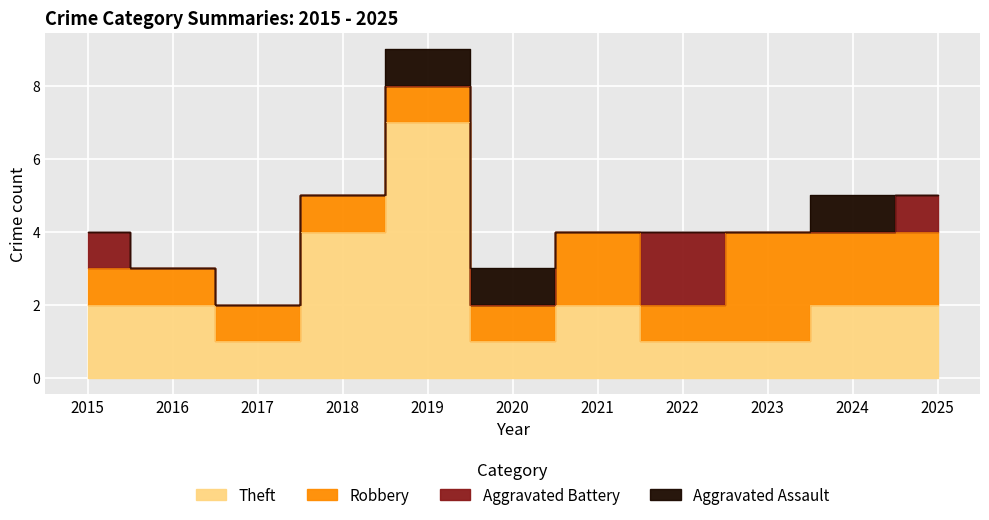

Is it true that Aggravated Battery equals 1 at 2025?

True